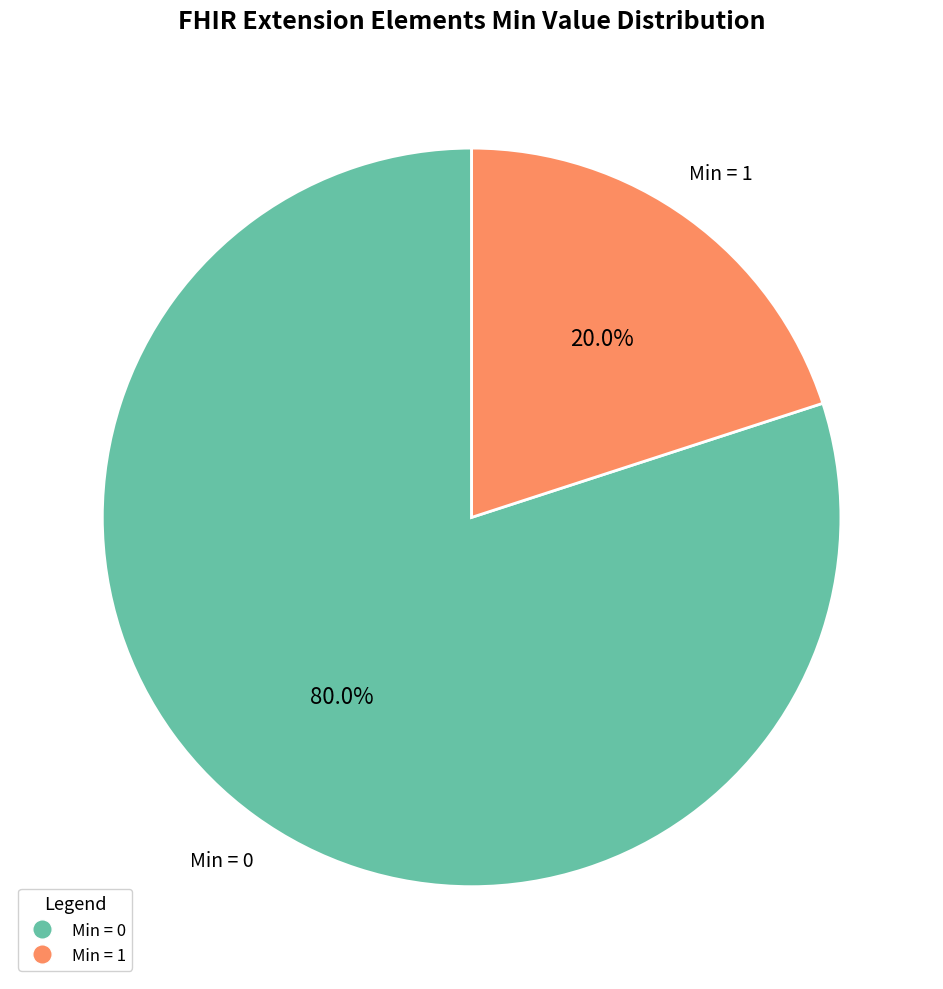

Is there any slice that represents more than half of the pie?

Yes